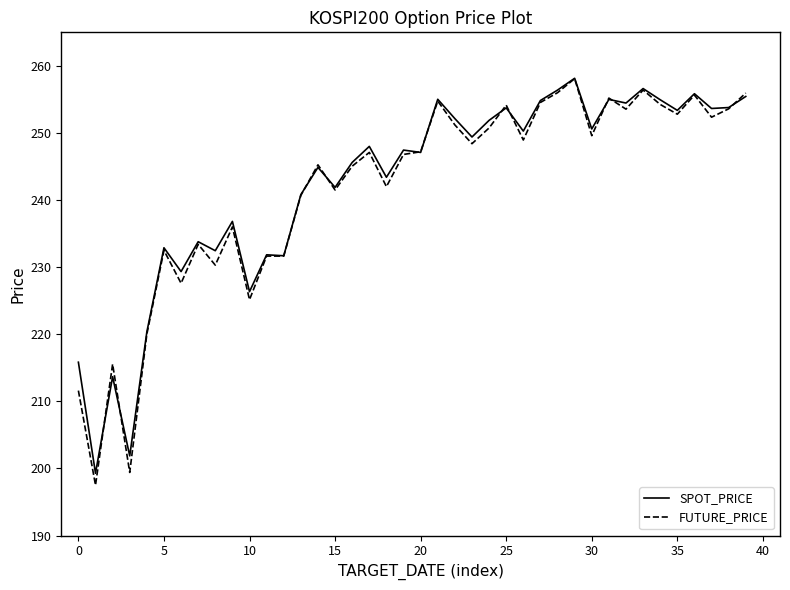

What is the smallest value displayed?

197.5